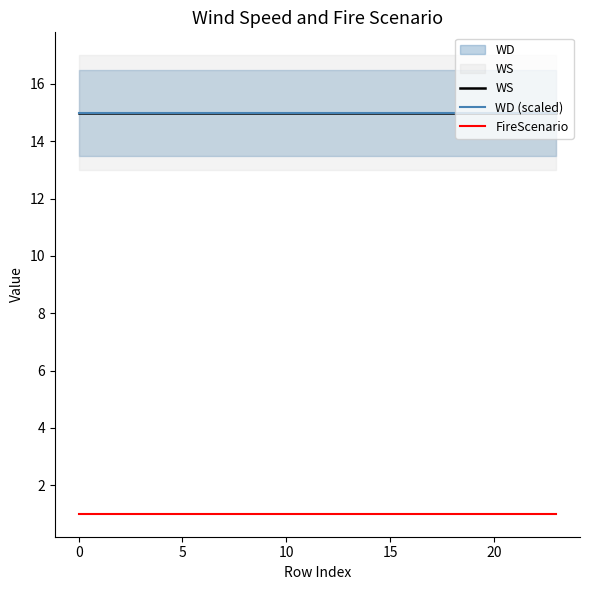

What is the label of the 17th point from the left?

16